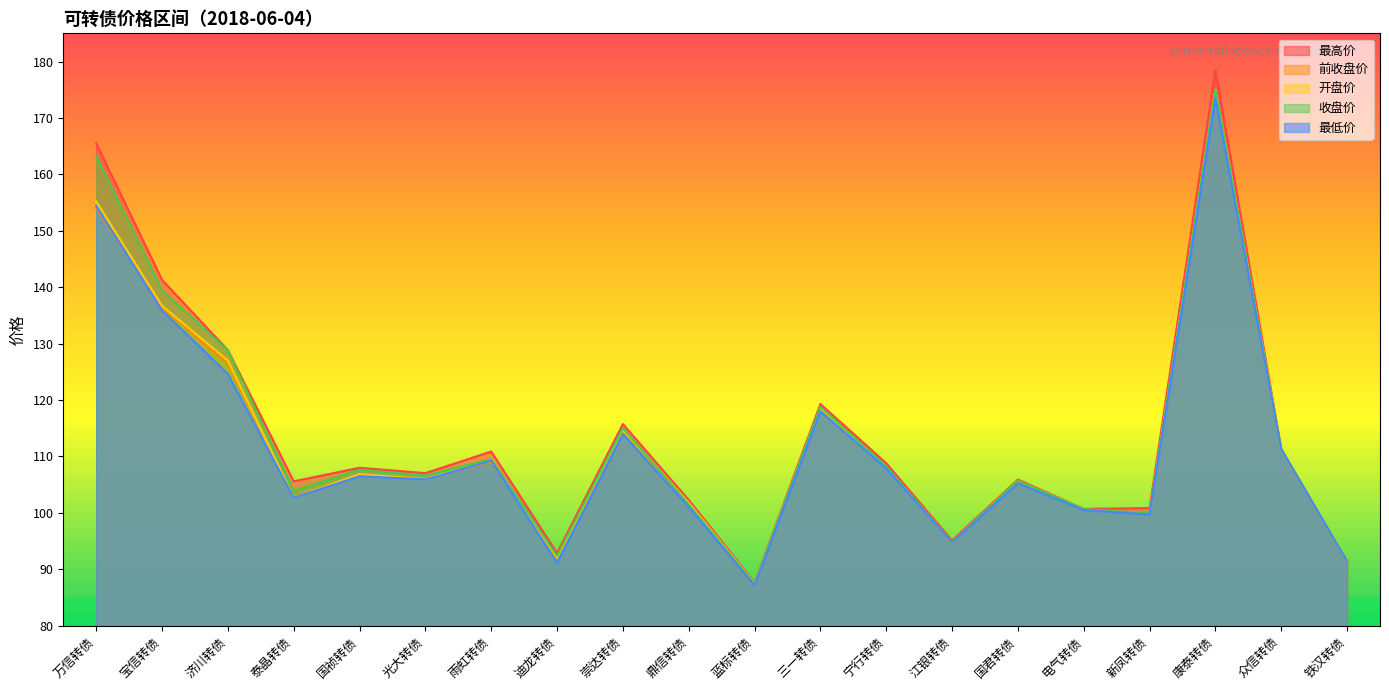

Which series ends up on top after the final intersection of 开盘价 and 收盘价?

收盘价